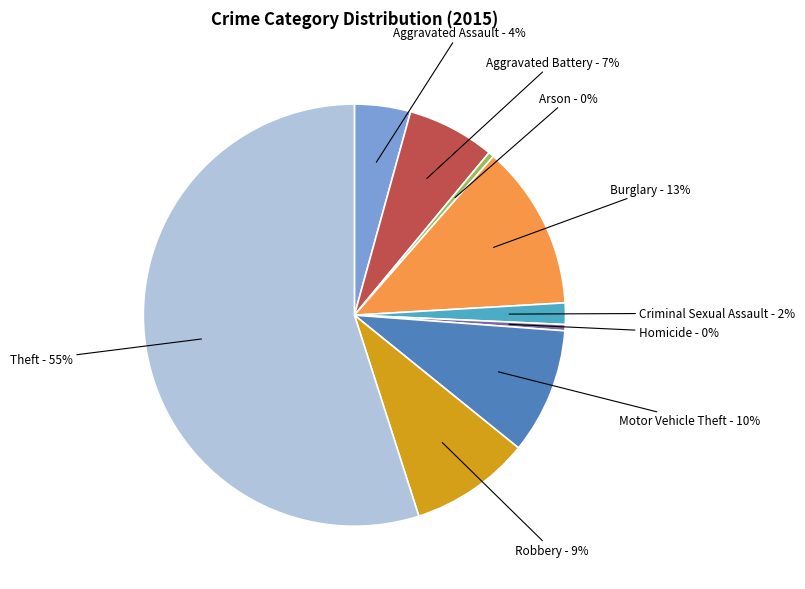

To the nearest percent, what is the difference between the largest and smallest slice percentages?

55%